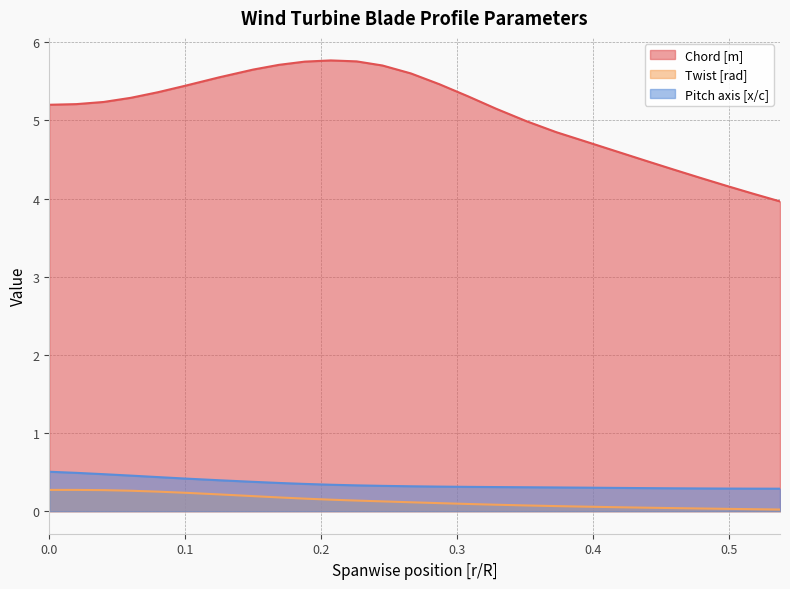

In Chord [m], how many points are higher than both neighbors (excluding endpoints)?

1